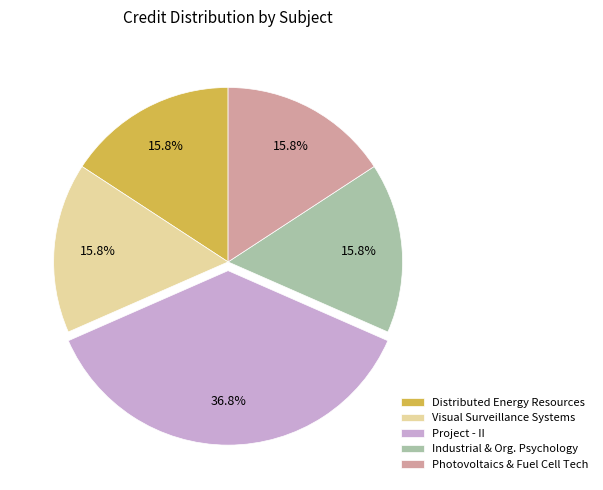

What is the largest slice in the pie chart?

Project - II